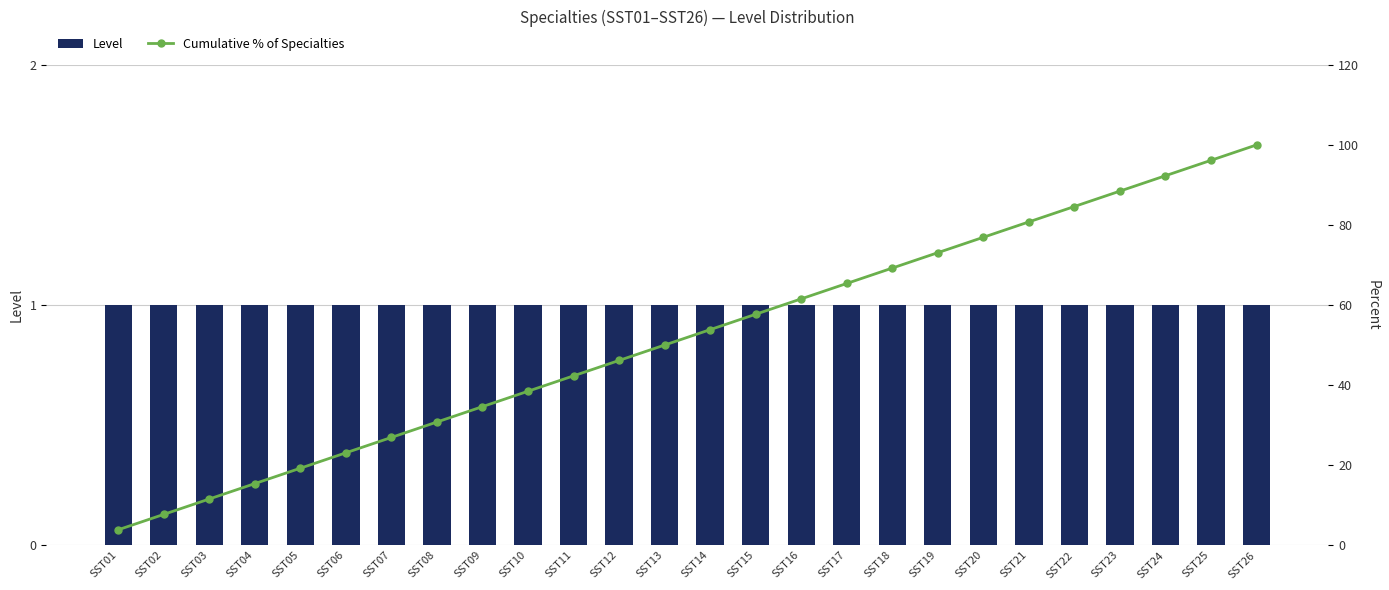

What is the value of the Level bar at the 8th from the left?

1.0